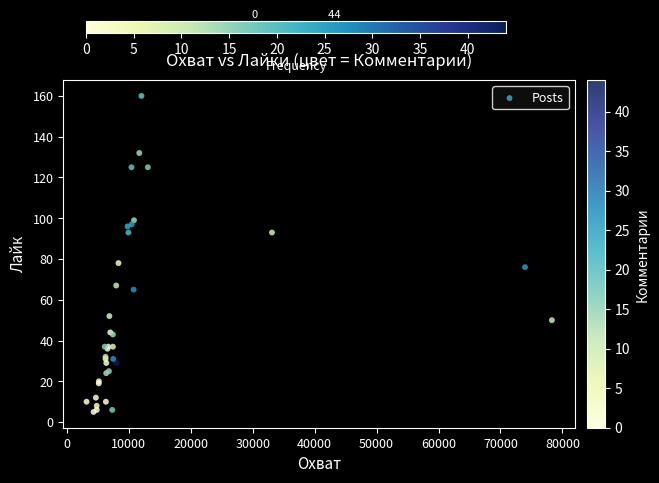

What Y value in the scatter plot is closest to 82?

78